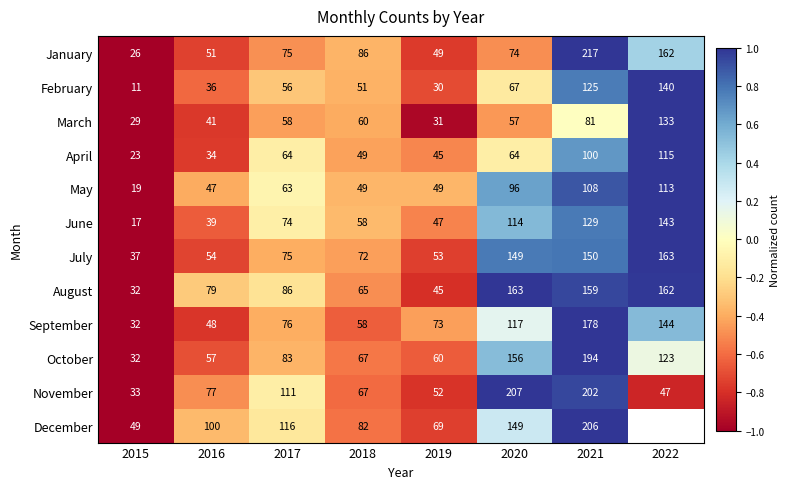

What is the total value across all series at 2018?

764